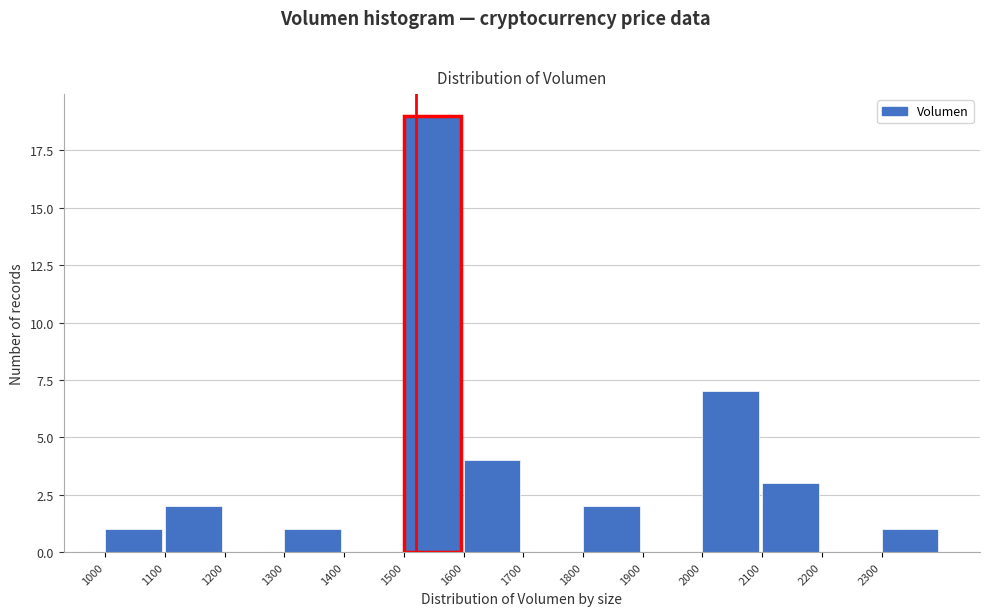

Which range on the x-axis has the tallest bar?

1500 to 1600